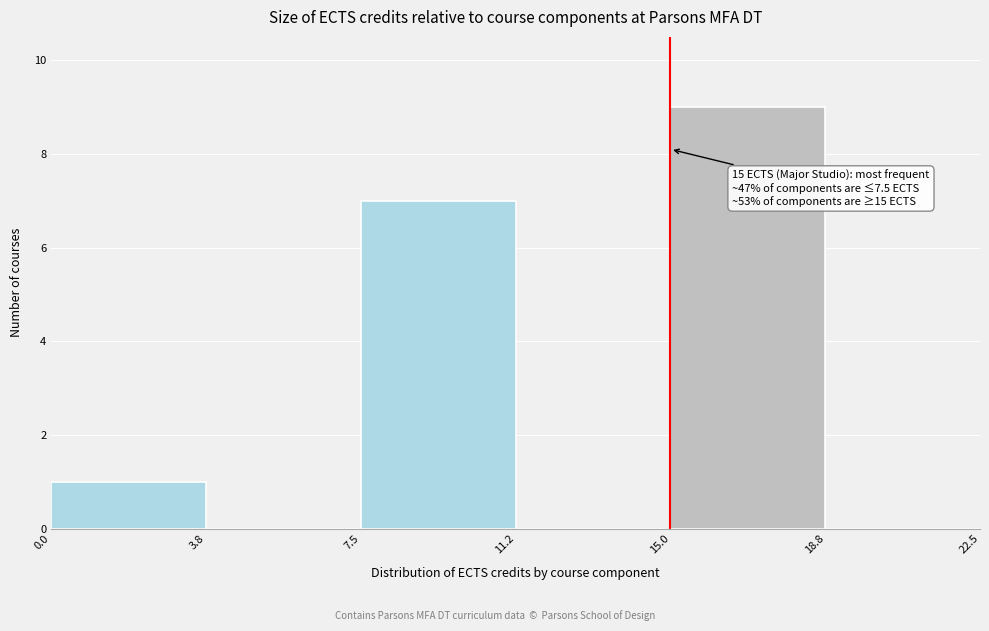

Over which range of the x-axis is the bar tallest?

15.0 to 18.8